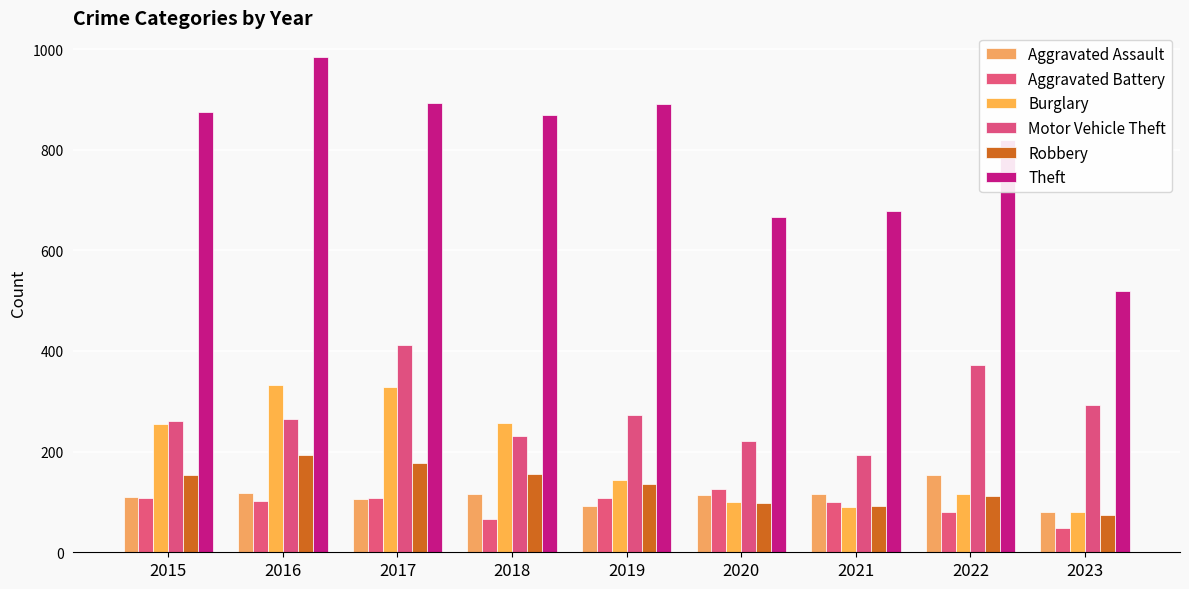

Reading left to right, transcribe all the data shown in this chart.

Aggravated Assault: 110	118	105	115	92	113	115	154	81
Aggravated Battery: 108	102	108	67	108	126	100	81	49
Burglary: 254	333	329	257	143	100	90	116	81
Motor Vehicle Theft: 261	265	411	231	273	222	193	373	292
Robbery: 154	194	178	155	135	97	91	111	75
Theft: 874	984	892	868	891	666	678	820	519